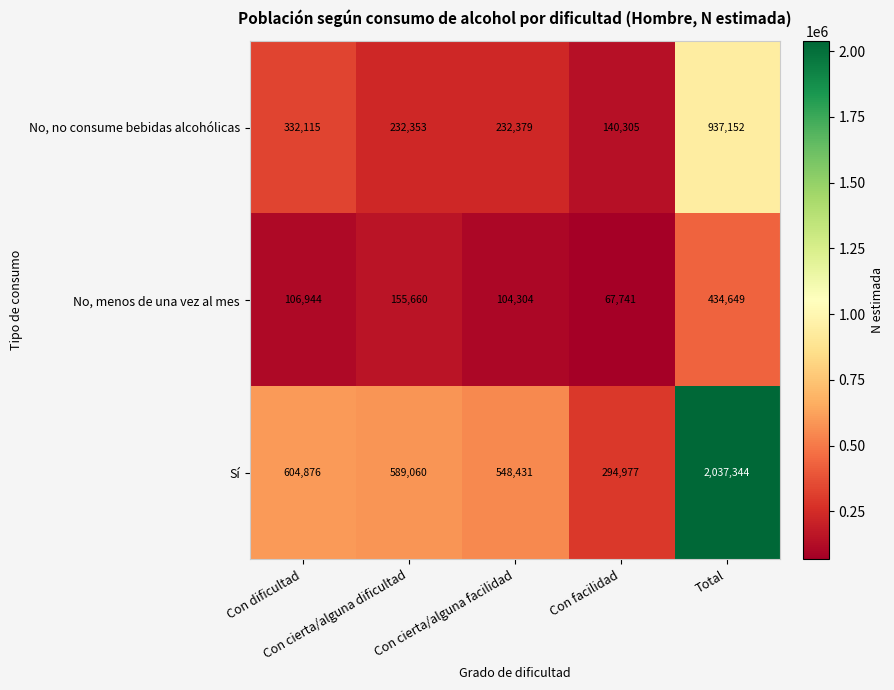

Which series has the largest total across all categories?

Sí